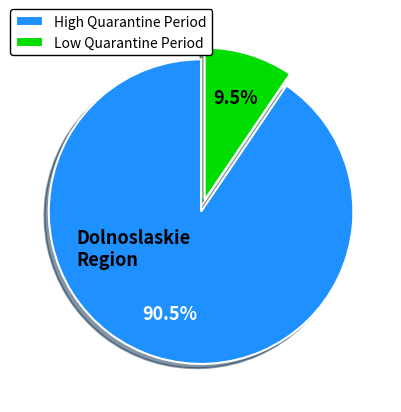

Between Low Quarantine Period and High Quarantine Period, which is larger?

High Quarantine Period